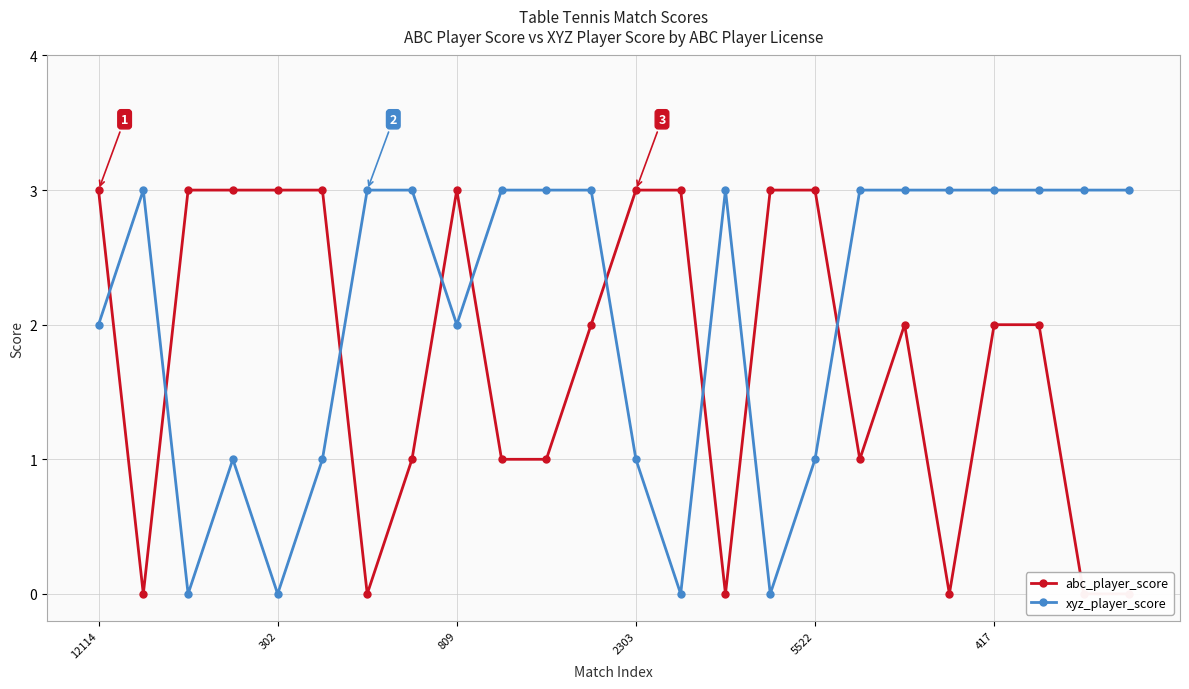

What is the average value of the abc_player_score series?

2